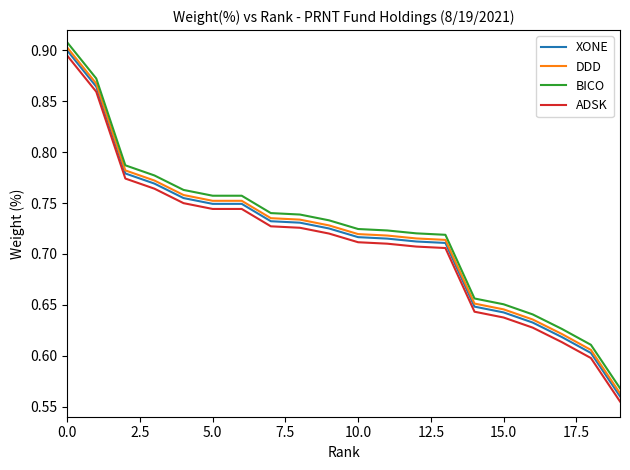

True or false: BICO and XONE intersect in this chart.

False